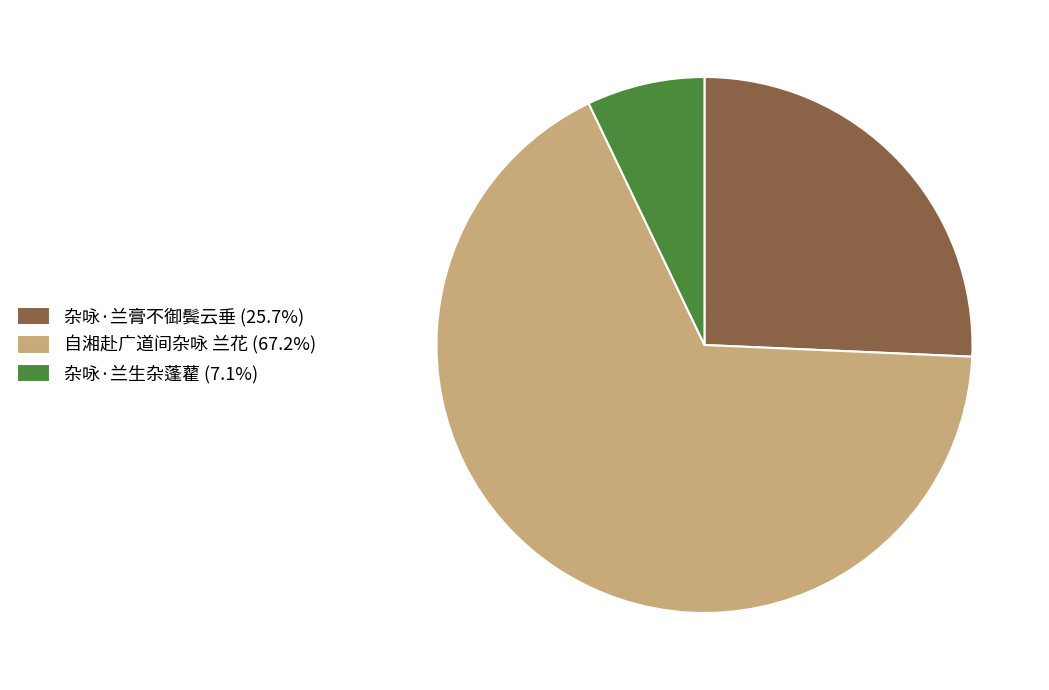

Is it true that 杂咏·兰生杂蓬藋 is 7% of the pie?

True